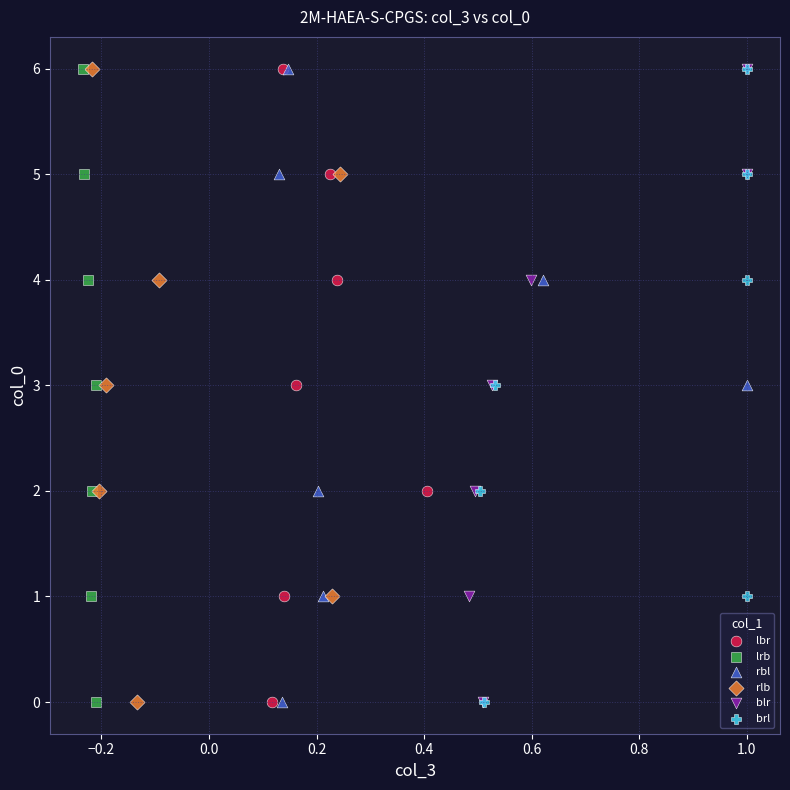

What are all the series names shown in the legend?

lbr, lrb, rbl, rlb, blr, brl